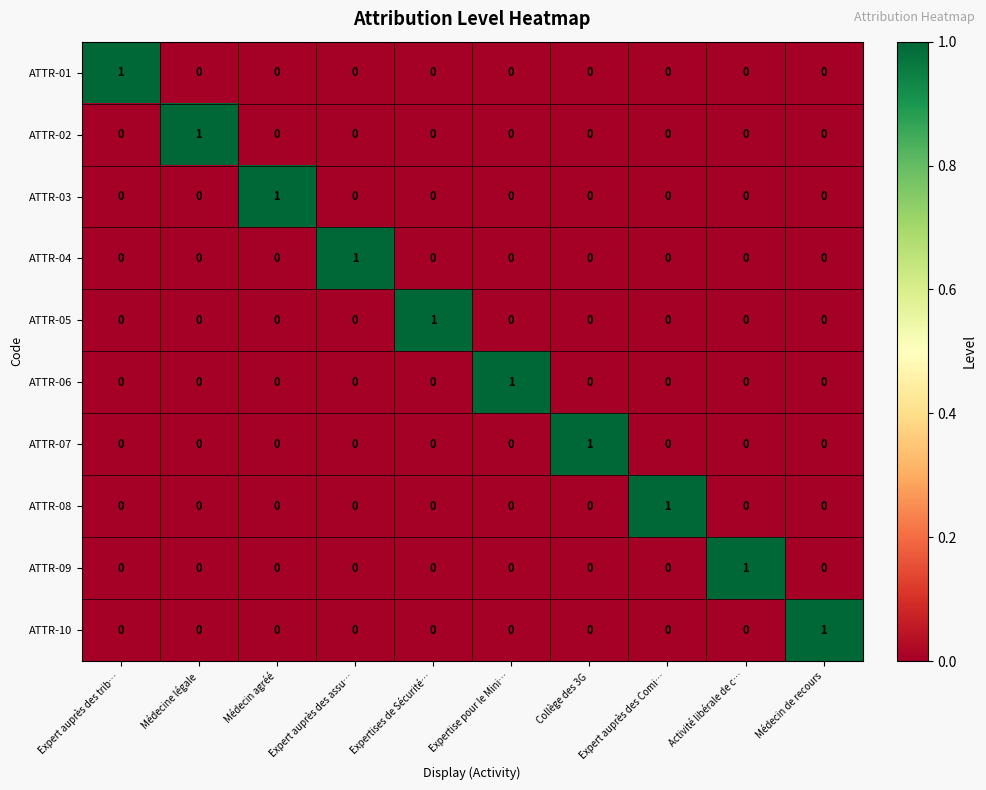

At how many categories does at least one series exceed 0?

10